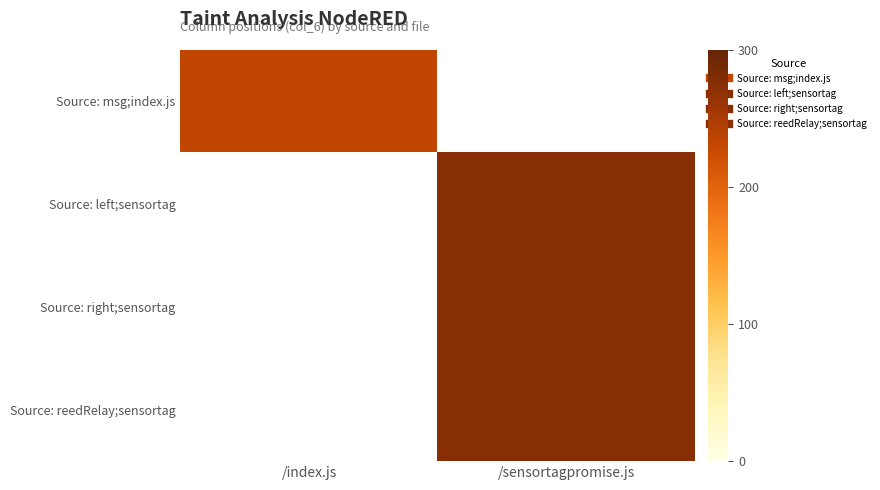

Rank the series by their average value, from lowest to highest.

Source: msg;index.js, Source: left;sensortag, Source: right;sensortag, Source: reedRelay;sensortag